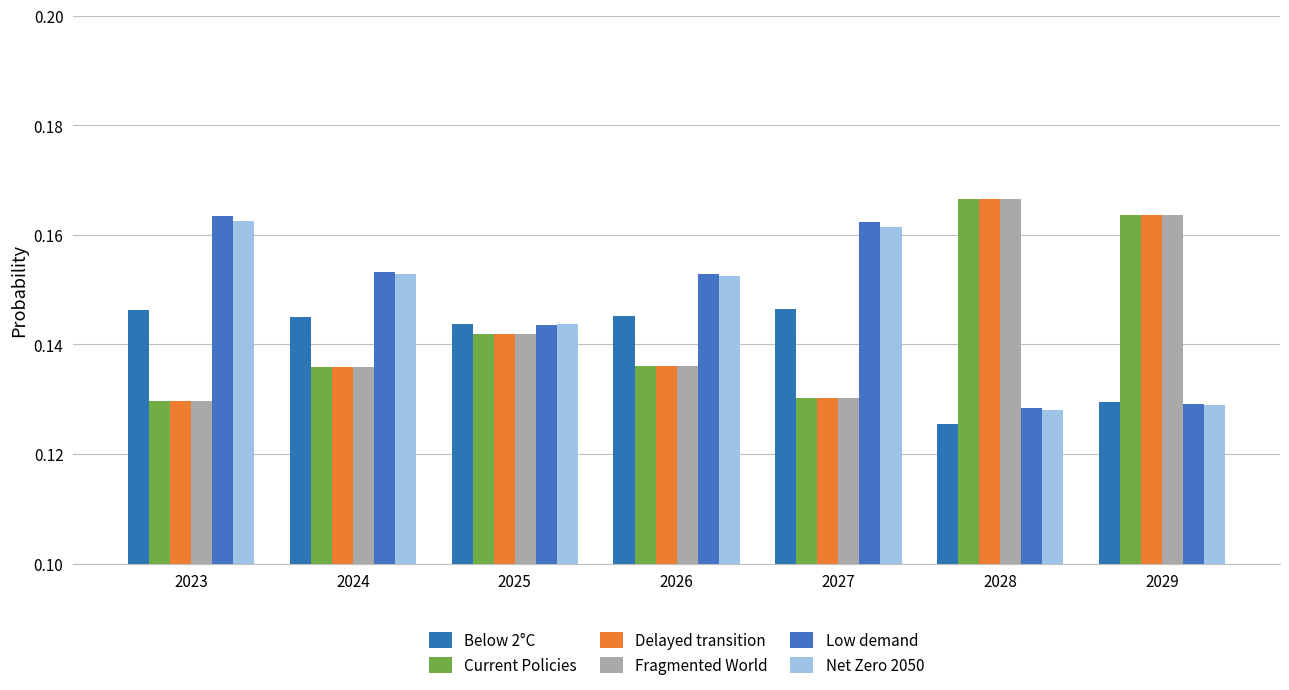

What are all the series names shown in the legend?

Below 2°C, Current Policies, Delayed transition, Fragmented World, Low demand, Net Zero 2050